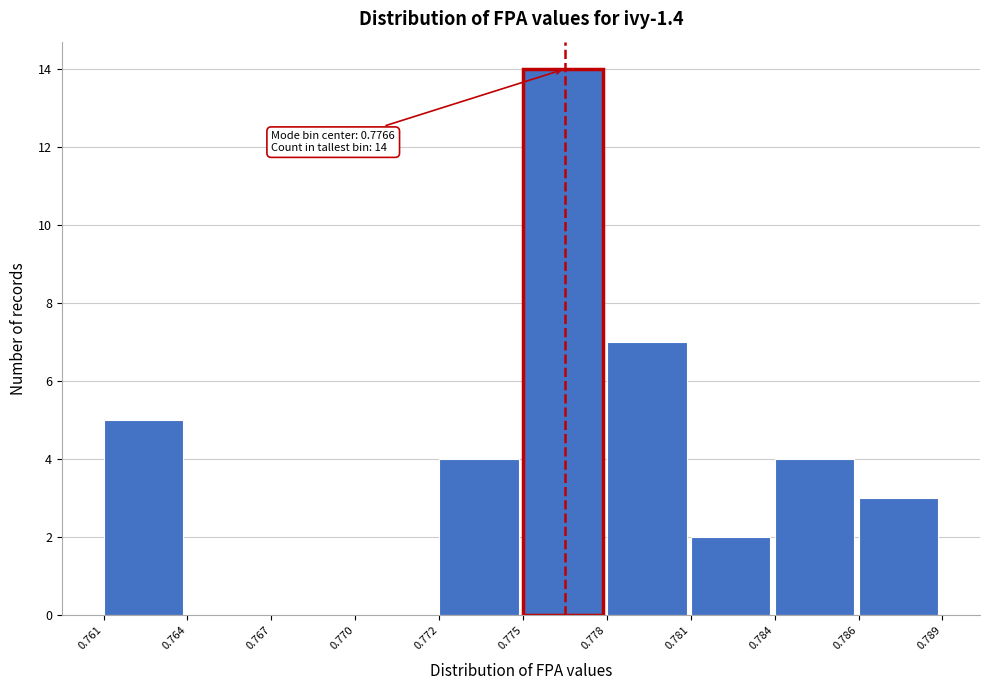

Reading left to right, transcribe all the data shown in this chart.

0.761=5	0.764=0	0.767=0	0.770=0	0.772=4	0.775=14	0.778=7	0.781=2	0.784=4	0.786=3